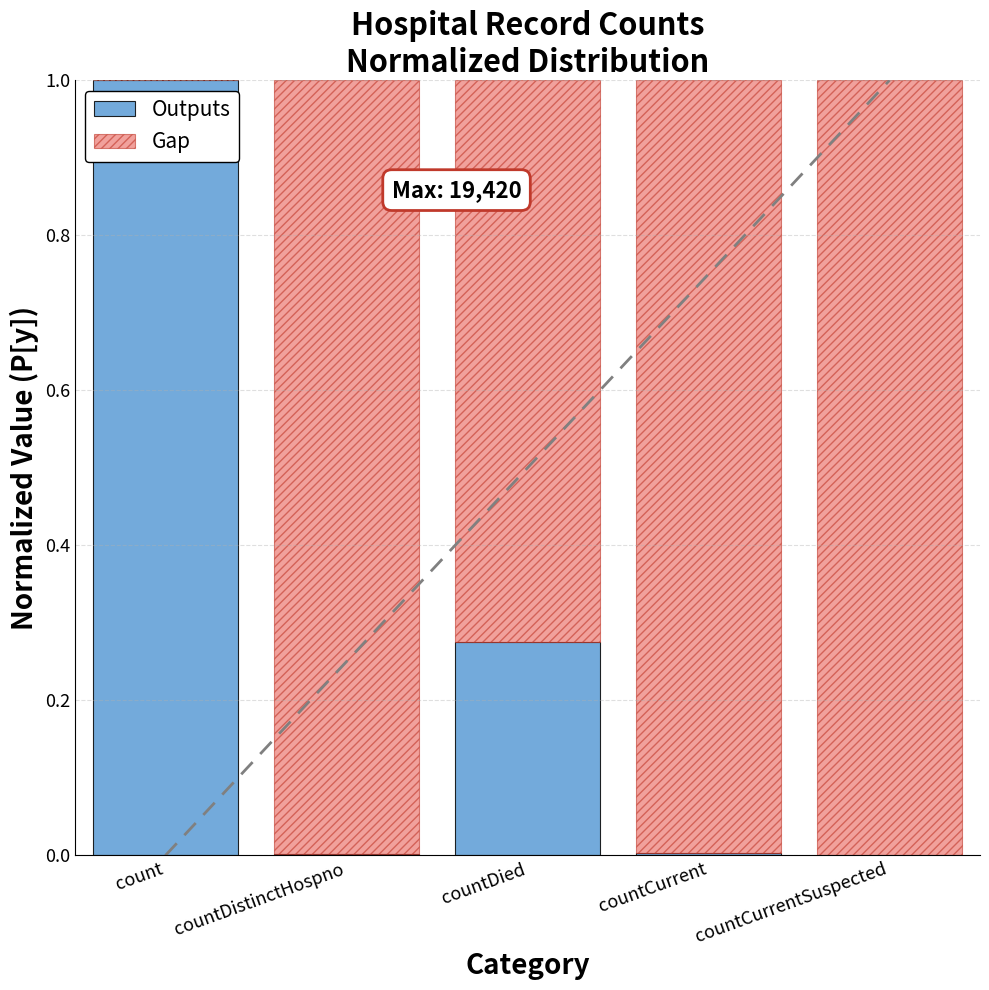

What is the difference between the highest and lowest values at countCurrent?

1.0